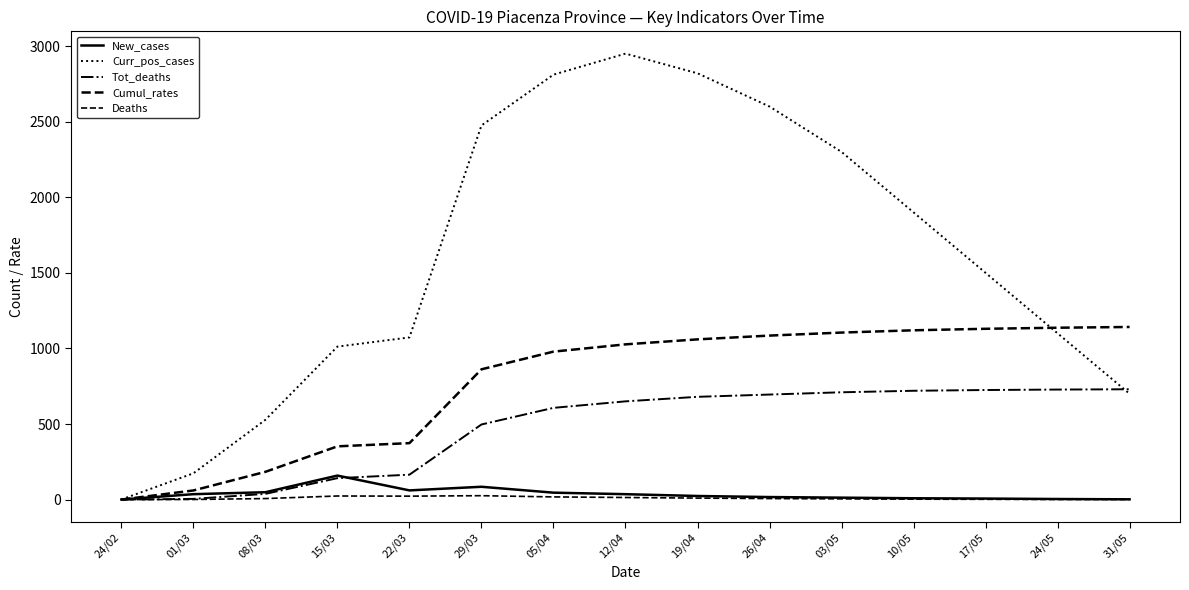

Does the chart display data point markers on the line(s)?

No